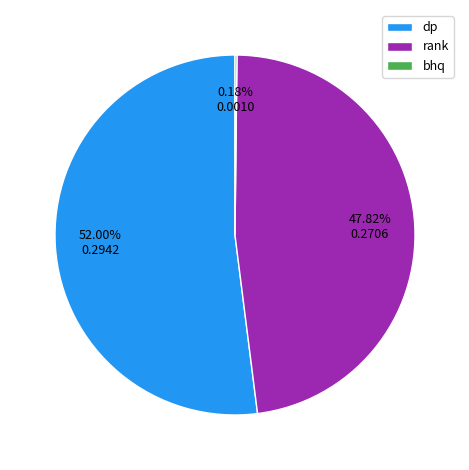

Is there a majority slice in this chart?

Yes